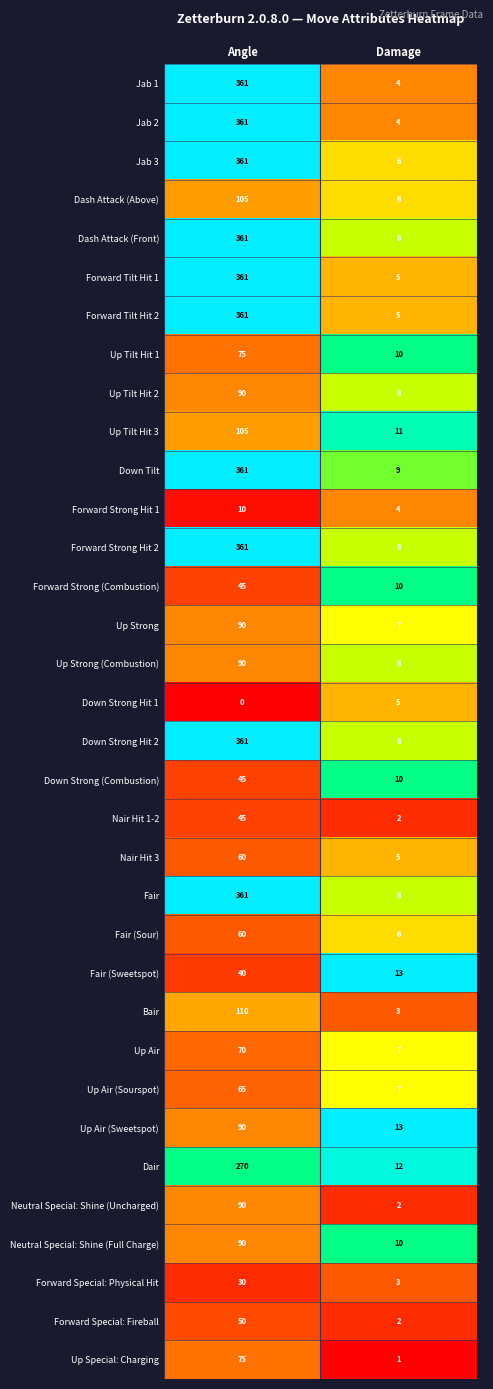

What is the average value of the Forward Strong (Combustion) series?

28